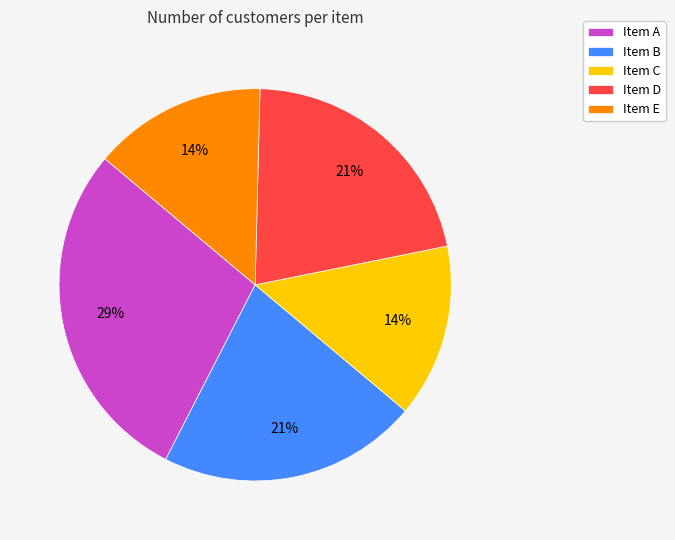

Which slice is the largest?

Item A